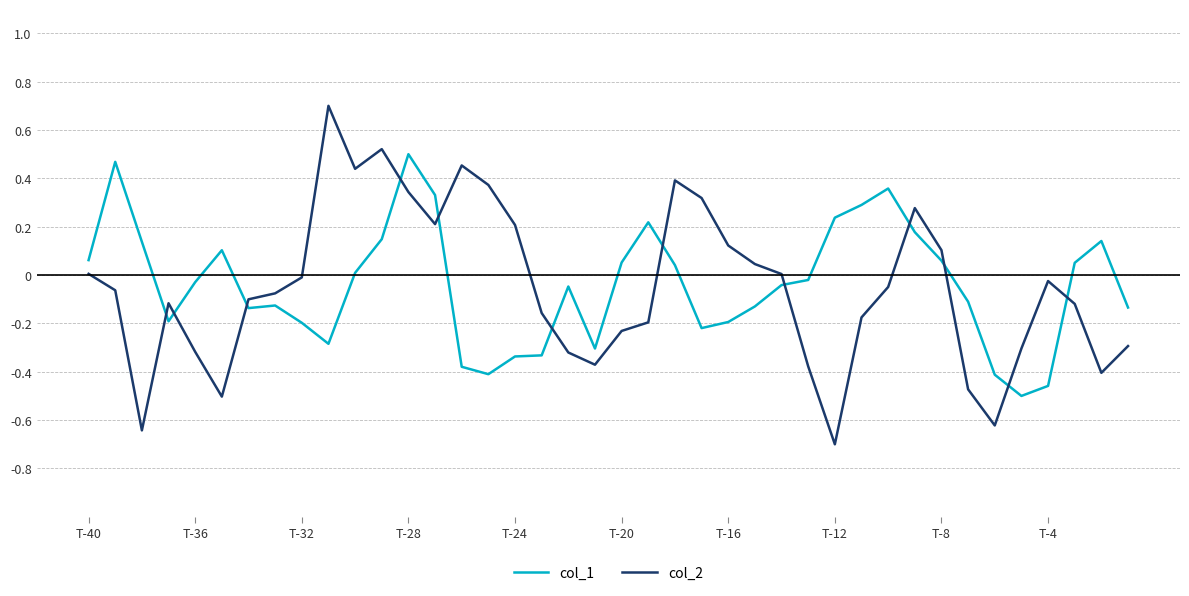

How many series are shown in this chart?

2